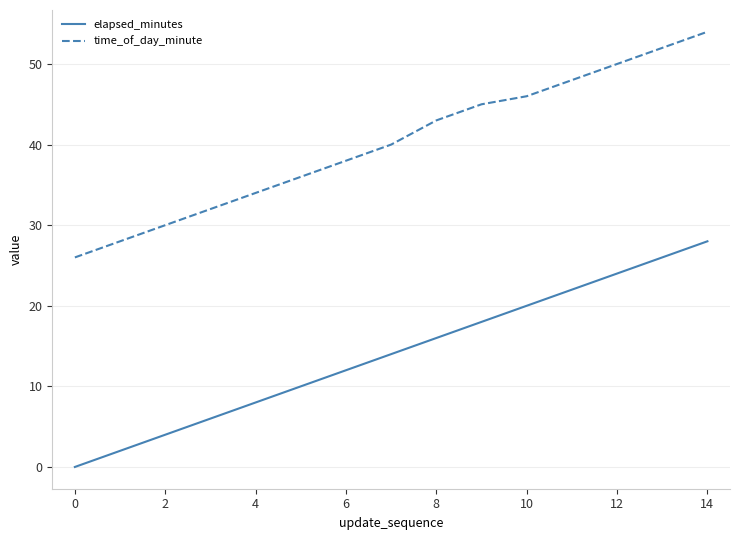

How many values in the time_of_day_minute series are below 40?

7